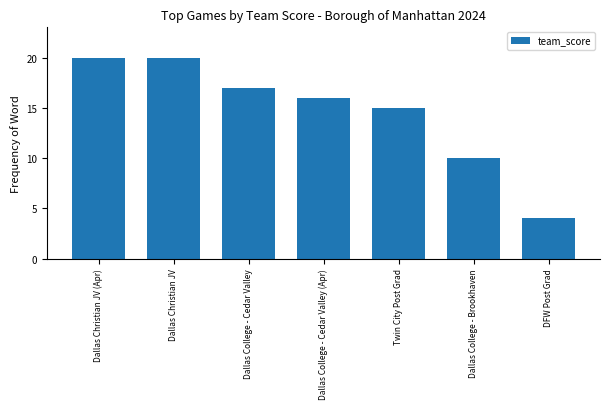

What is the label of the 5th bar from the left?

Twin City Post Grad